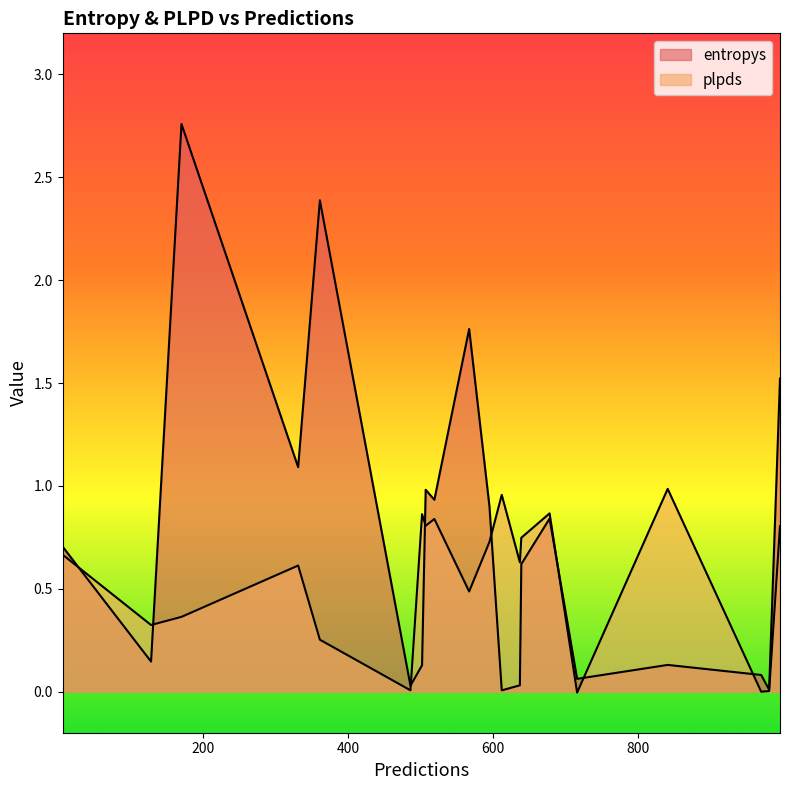

Which category has the highest value across all series?

170